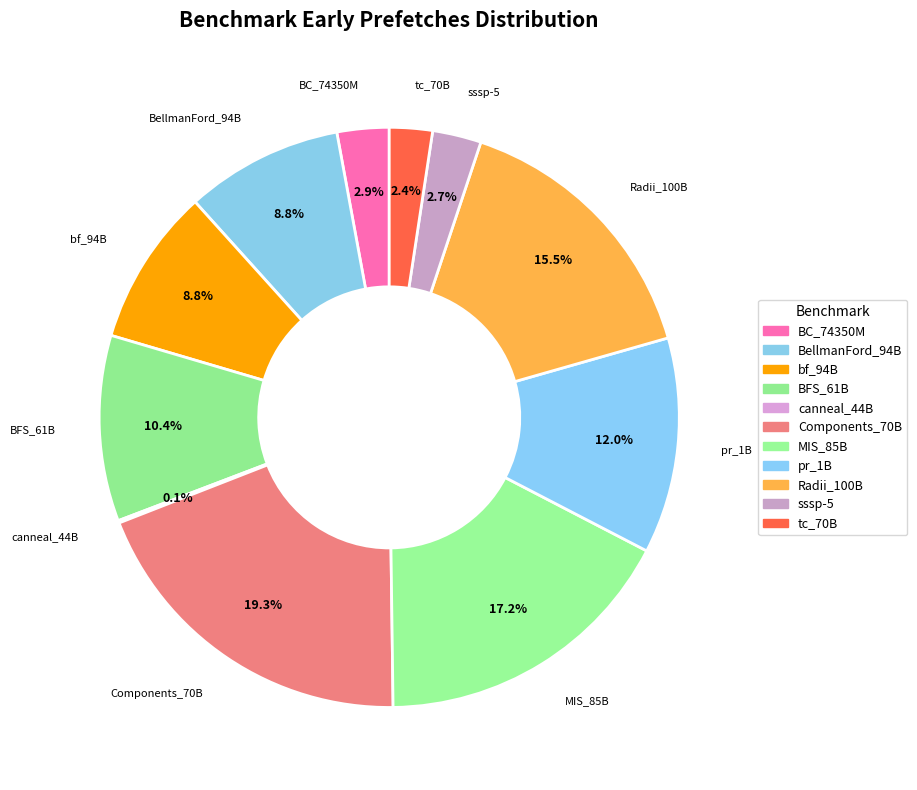

True or false: pr_1B accounts for 12% of the total.

True